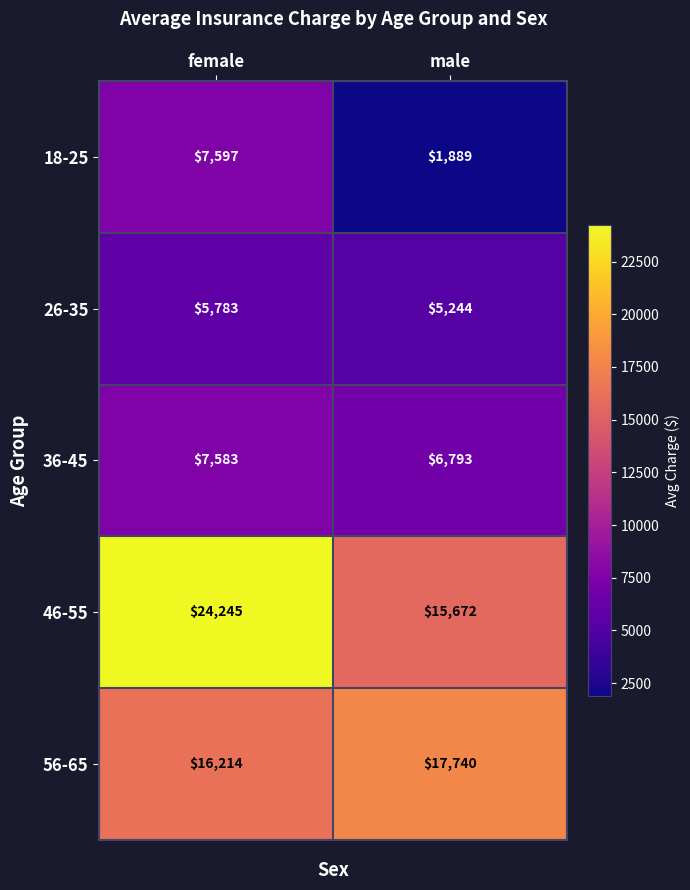

Rank the series at male from highest to lowest value.

56-65, 46-55, 36-45, 26-35, 18-25